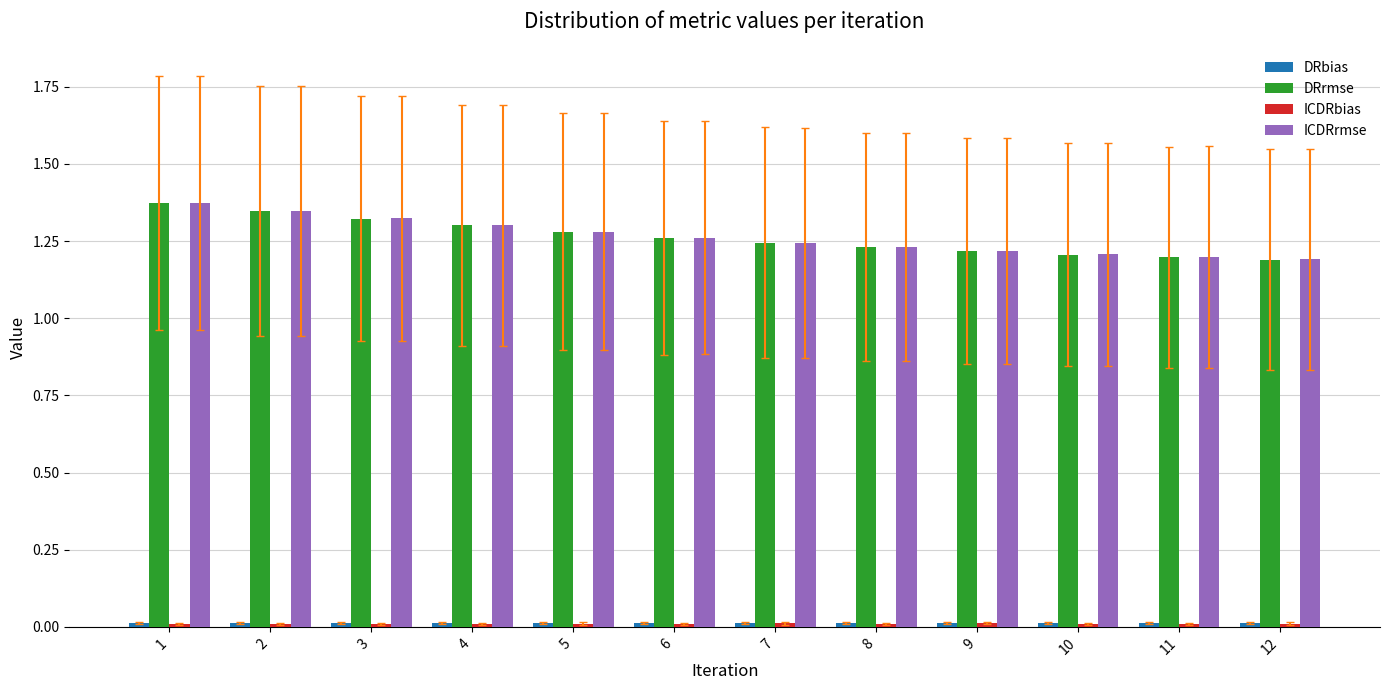

What is the sum of all ICDRrmse values?

15.2